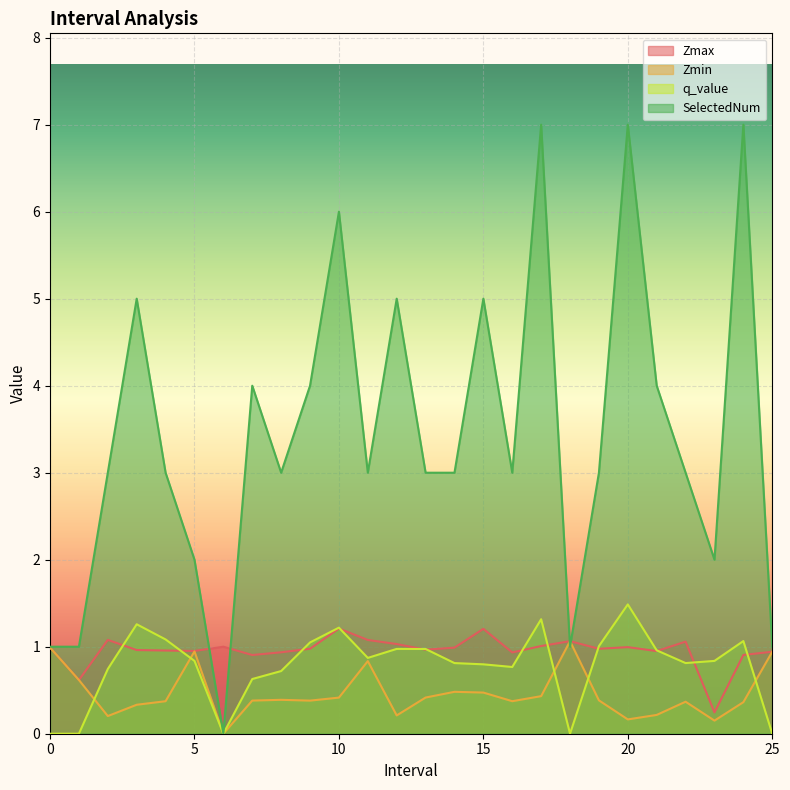

Between 4.0 and 21.0, which is larger?

4.0